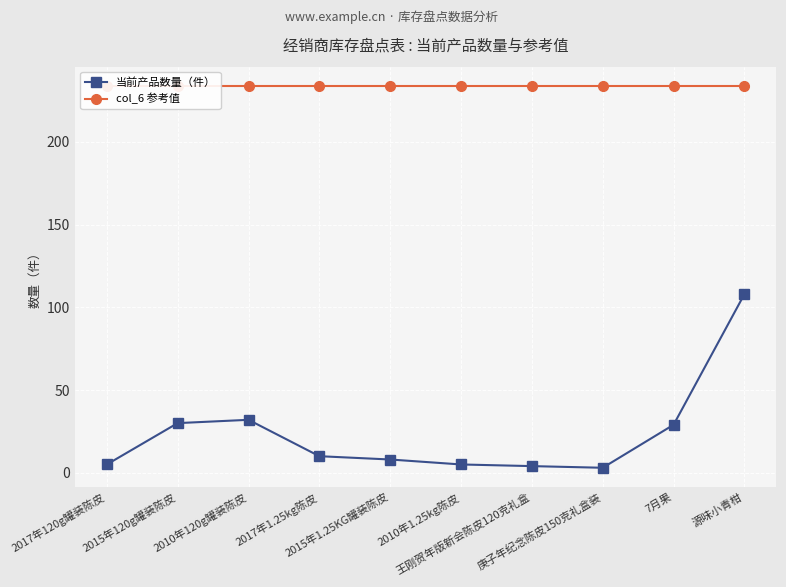

List the labels in order of col_6 参考值 value, smallest first.

2017年120g罐装陈皮, 2015年120g罐装陈皮, 2010年120g罐装陈皮, 2017年1.25kg陈皮, 2015年1.25KG罐装陈皮, 2010年1.25kg陈皮, 王刚贺年版新会陈皮120克礼盒, 庚子年纪念陈皮150克礼盒装, 7月果, 源味小青柑